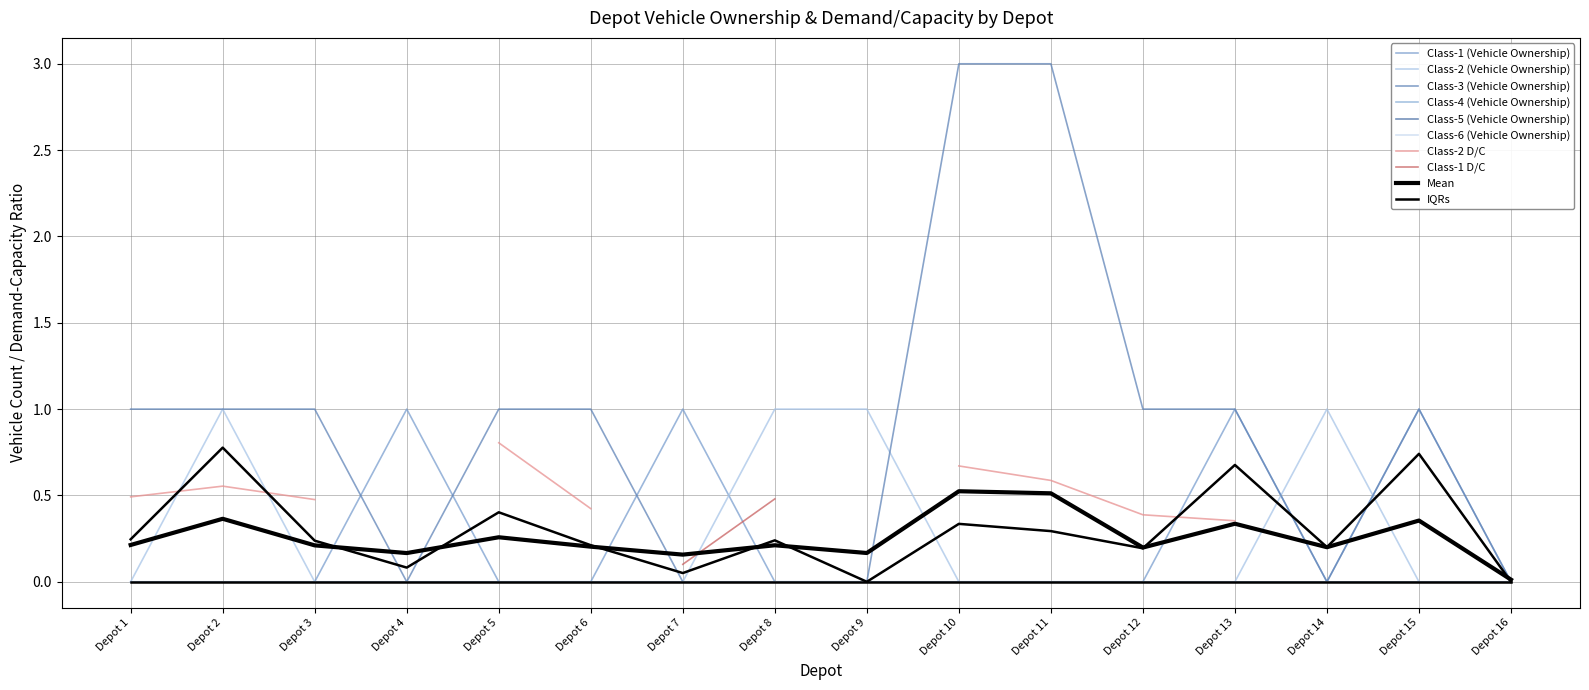

At which label does Class-3 (Vehicle Ownership) first exceed 1?

Depot 10